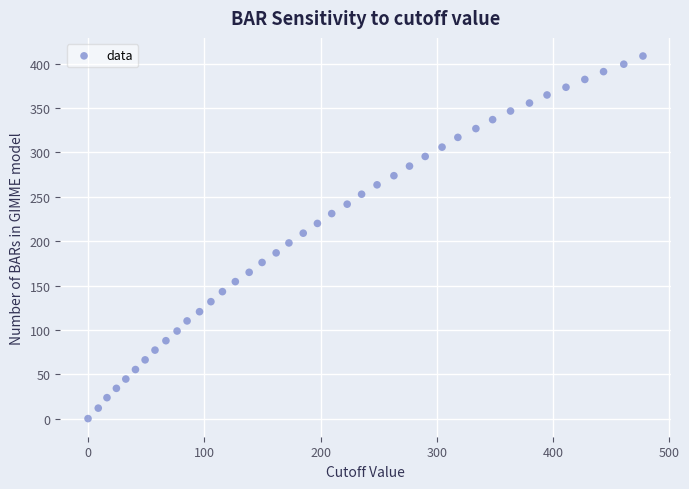

What is the range of X values (max minus min)?

477.3